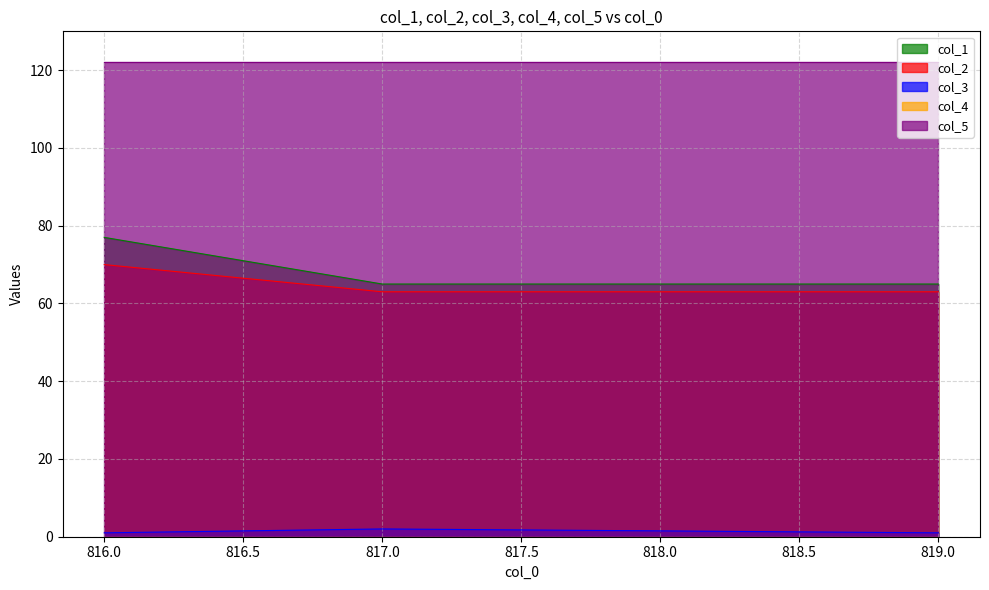

What is the label of the 3rd point from the left?

819.0